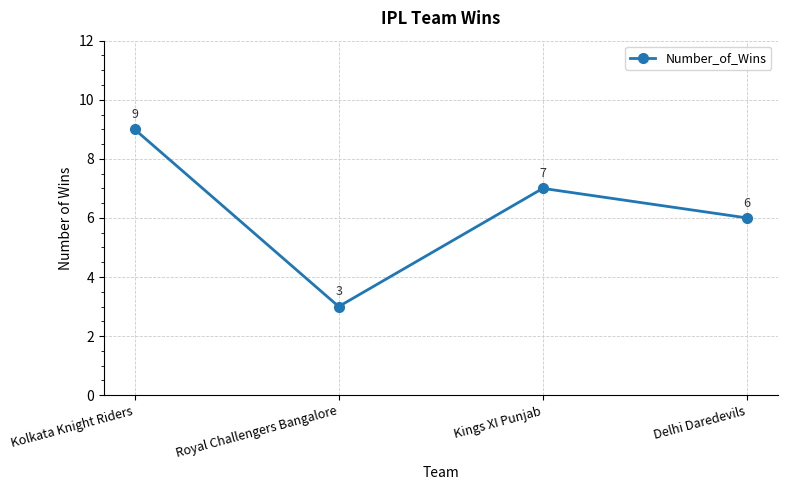

Count the values in the range 6 to 9.

3